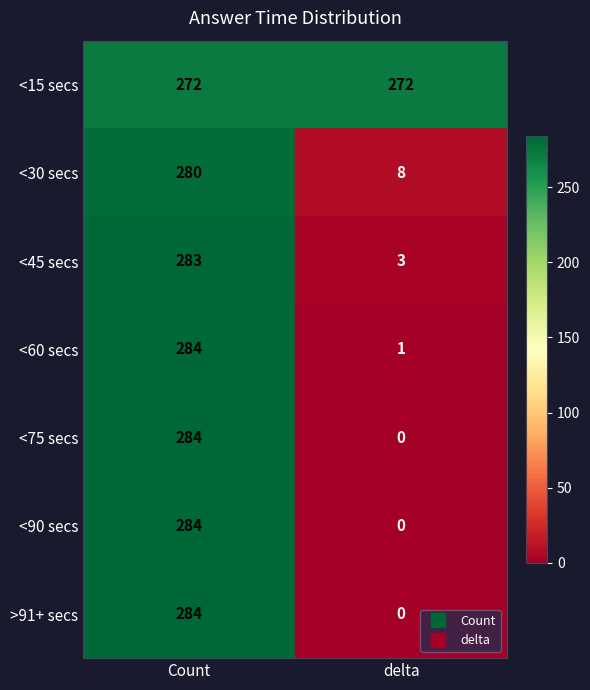

What is the greatest value displayed?

284